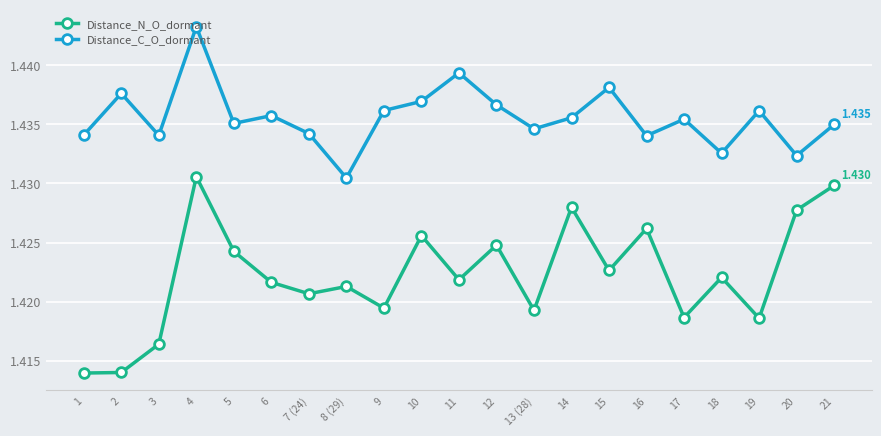

Count the Distance_C_O_dormant values in the range 1 to 2.

21